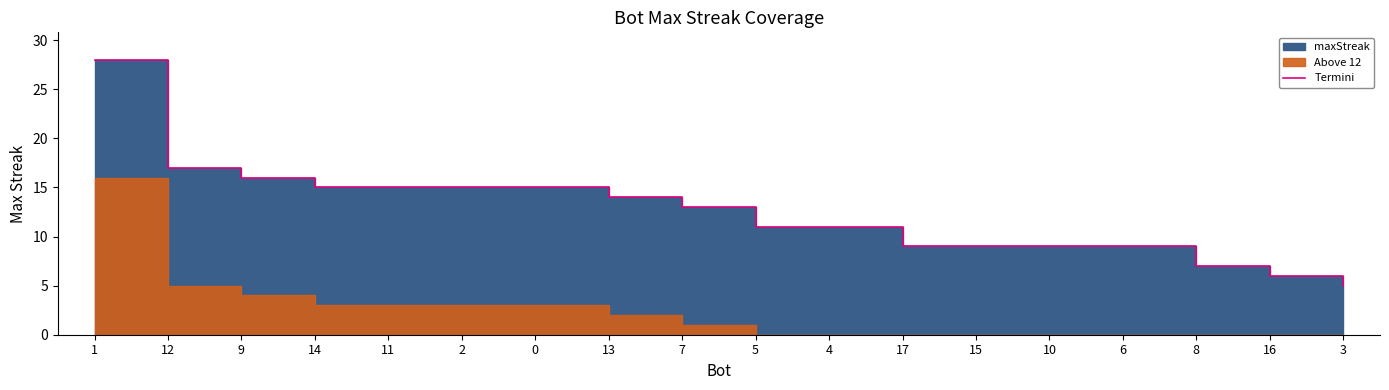

What position from the left is 13?

8